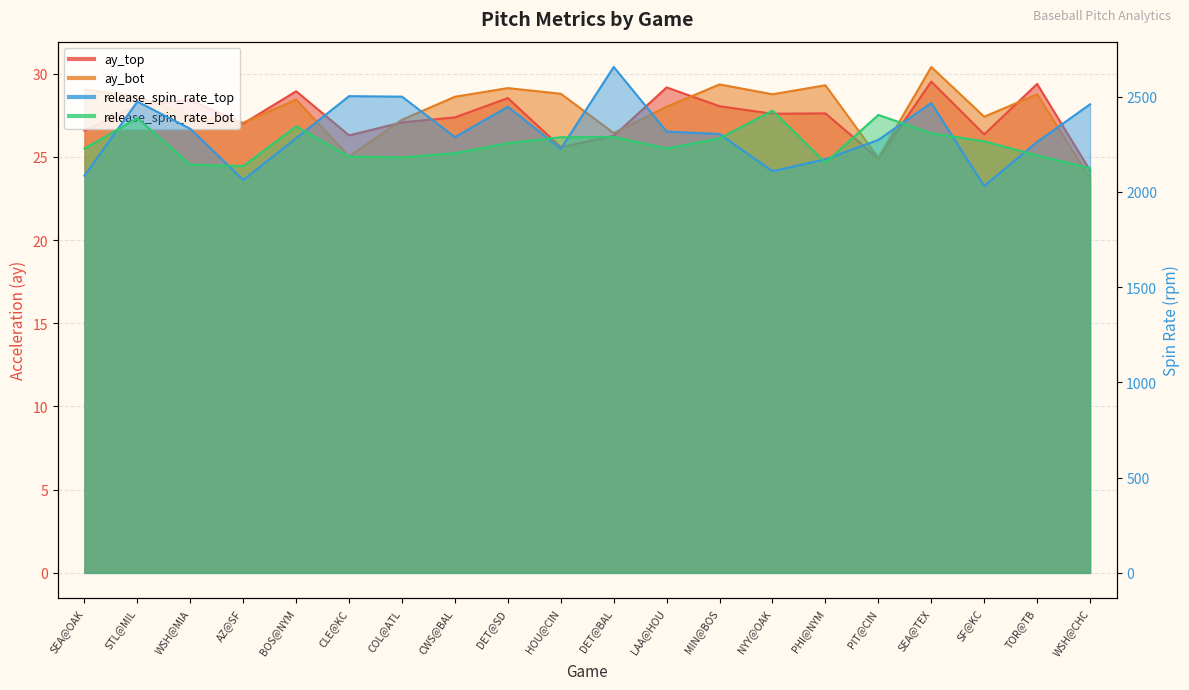

At which category does the chart reach its minimum across all series?

WSH@CHC